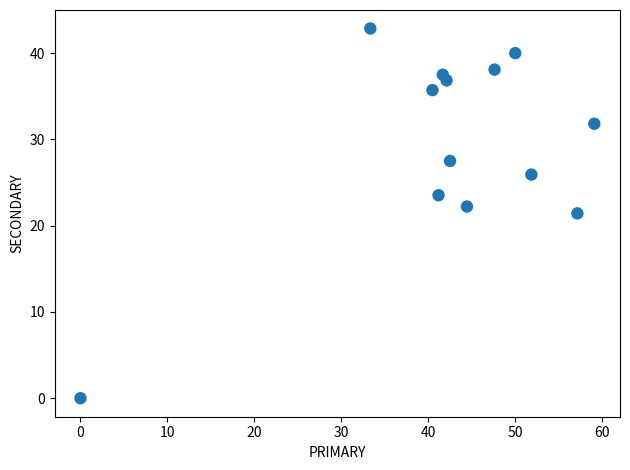

What is the range of Y values (max minus min)?

42.9